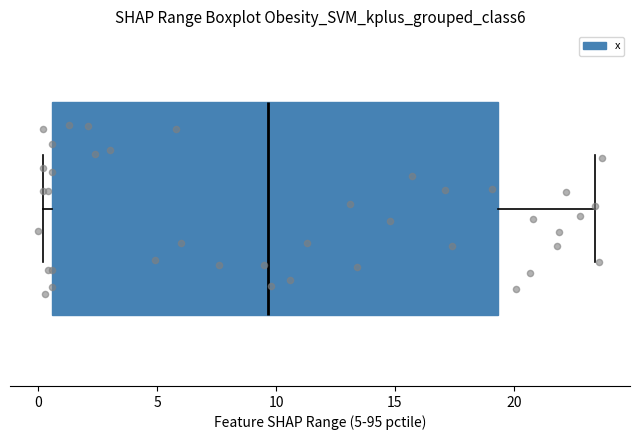

Where does the right whisker of the box end on the x-axis? The values are not printed on the chart, so give them approximately, as read against the axis.

23.5